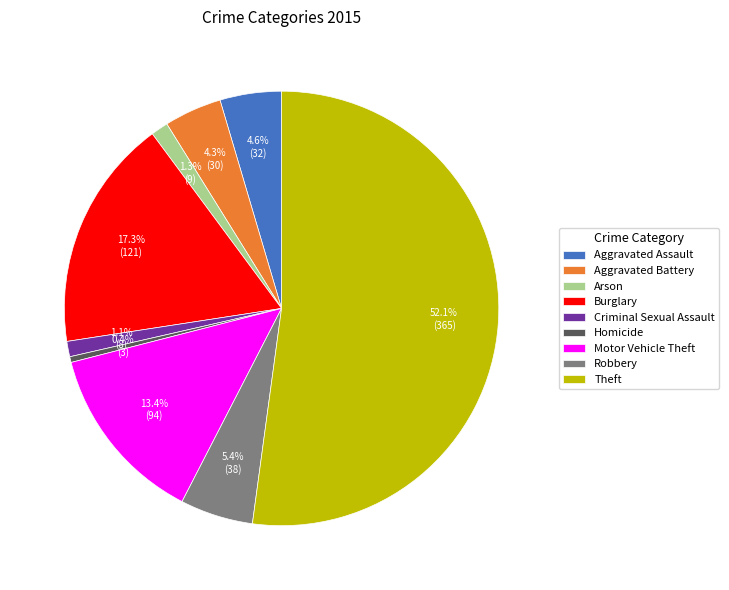

How many slices are in this pie chart?

9